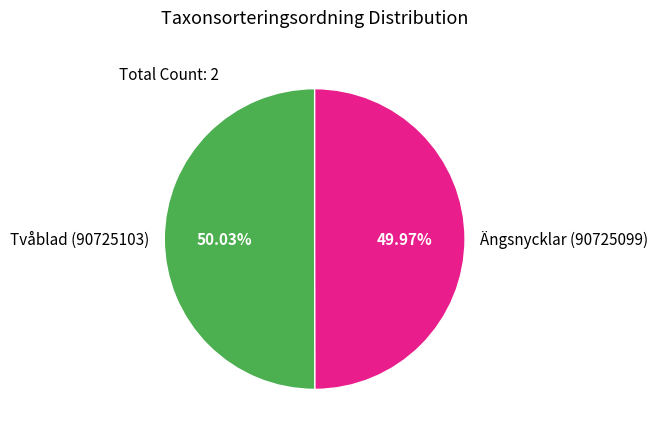

Count the number of slices in the pie.

2